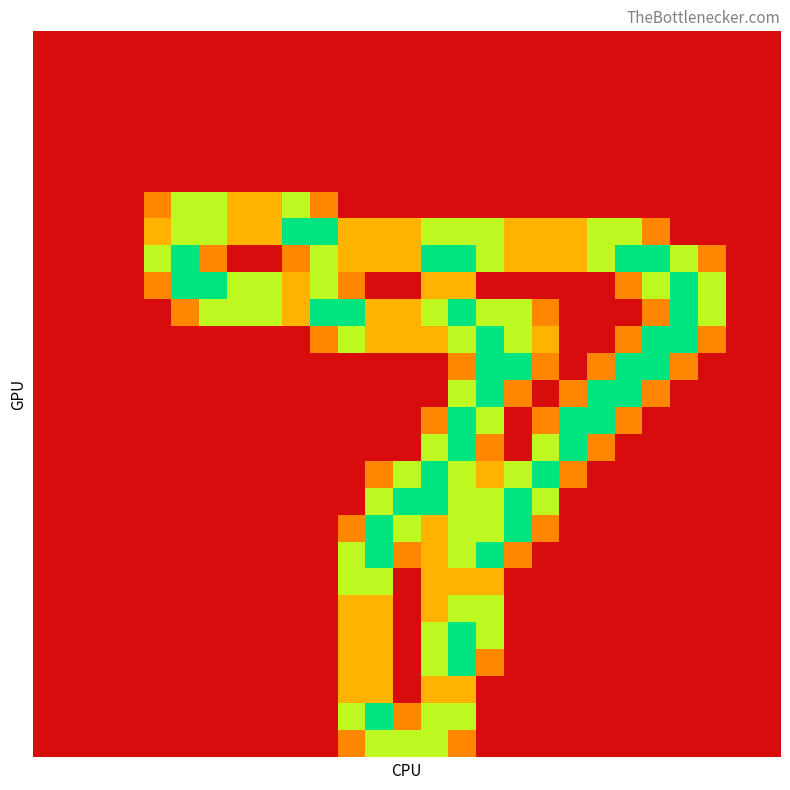

Count the number of data series in this chart.

27